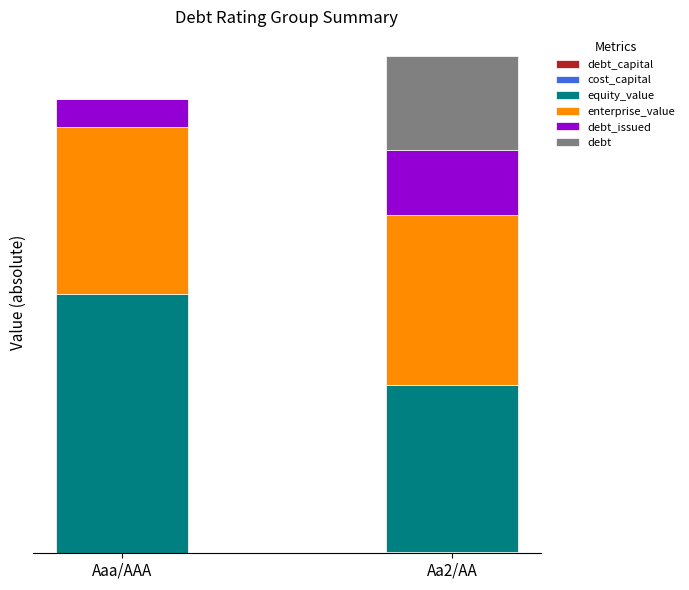

Are the bars horizontal?

No